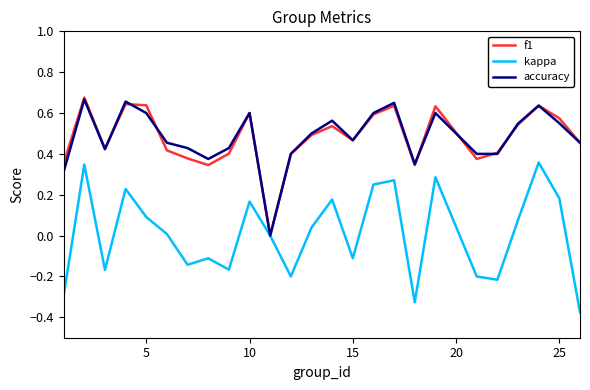

True or false: accuracy has a value of 0.6 at 10.

True